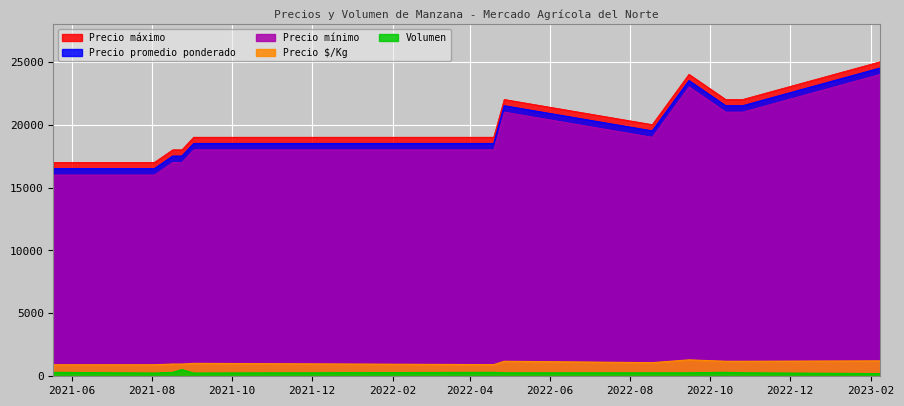

At how many categories does at least one series exceed 21175?

5